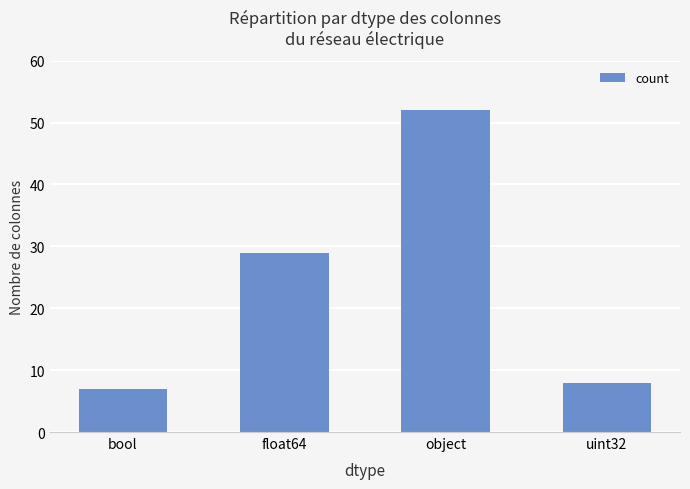

What is the label of the 2nd bar from the left?

float64